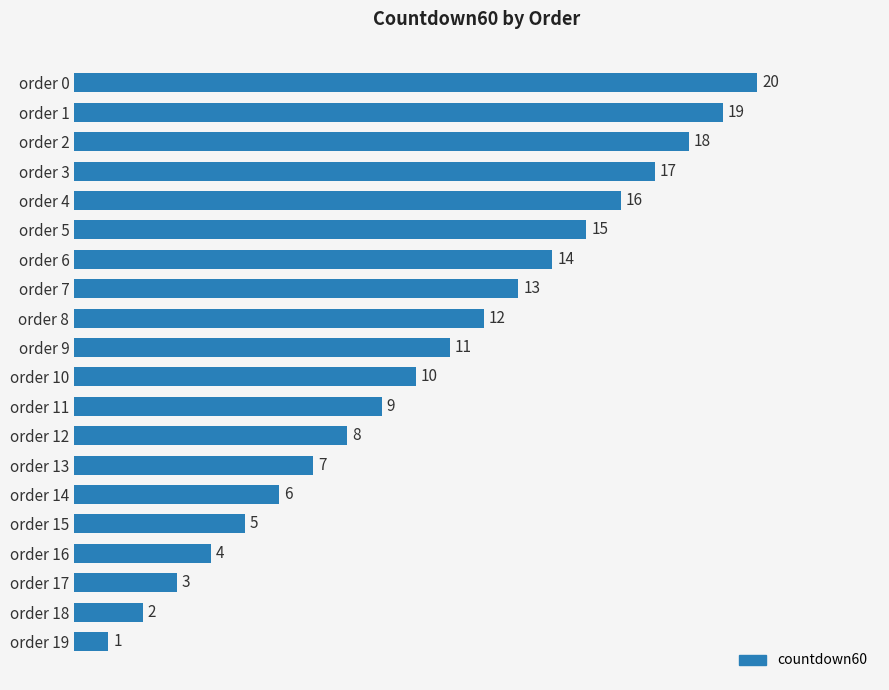

What is the difference between the second highest and minimum values?

18